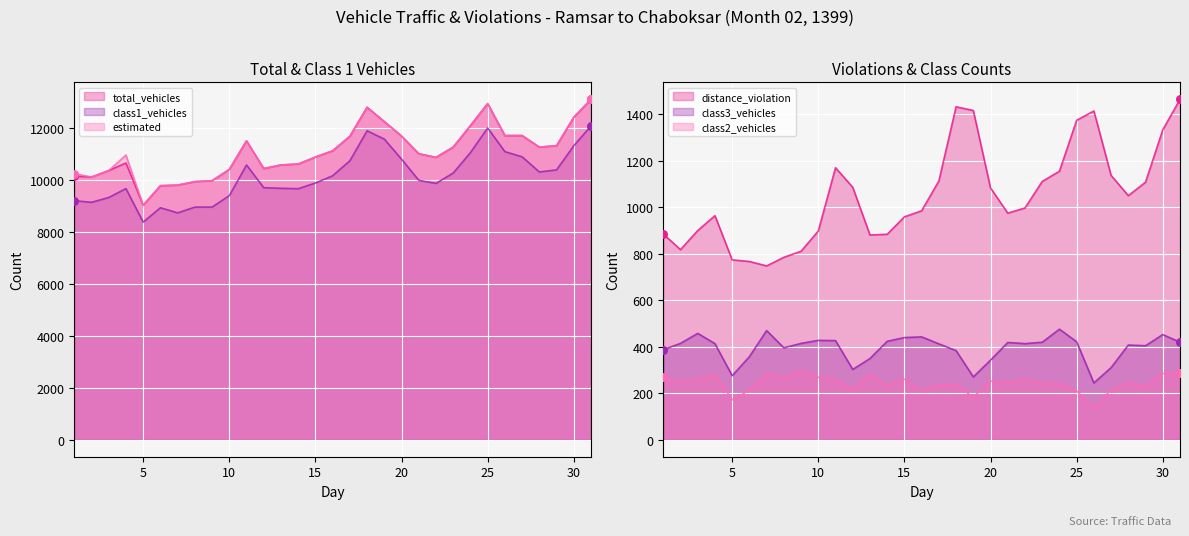

At which category is the sum across all series the highest?

31